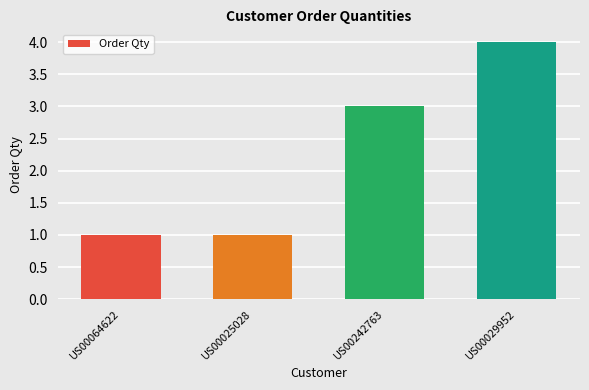

Between US00242763 and US00064622, which is larger?

US00242763